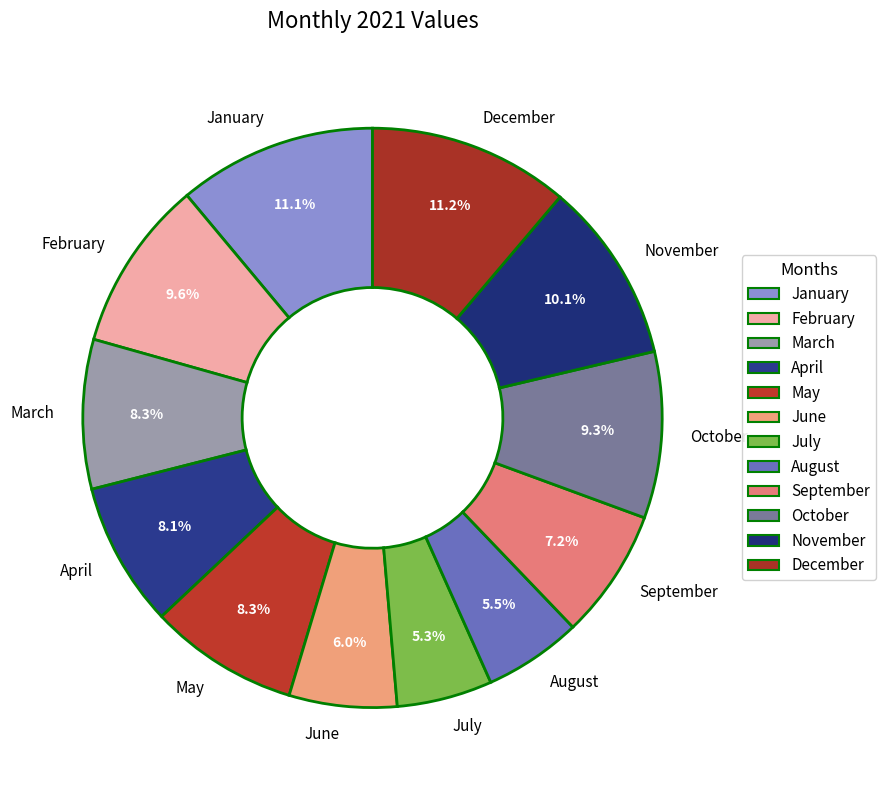

Is the sum of September and June greater than half?

No